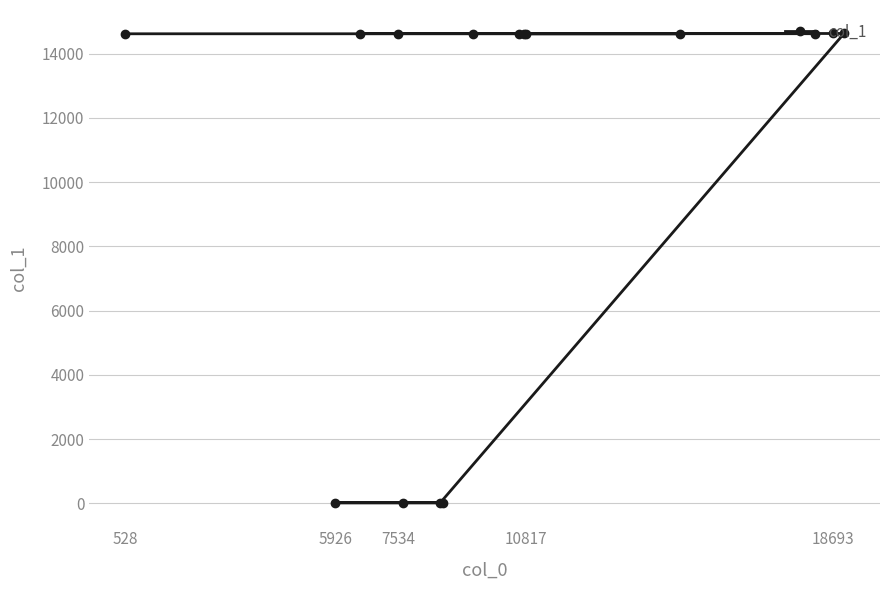

What is the sum of all values?

160918